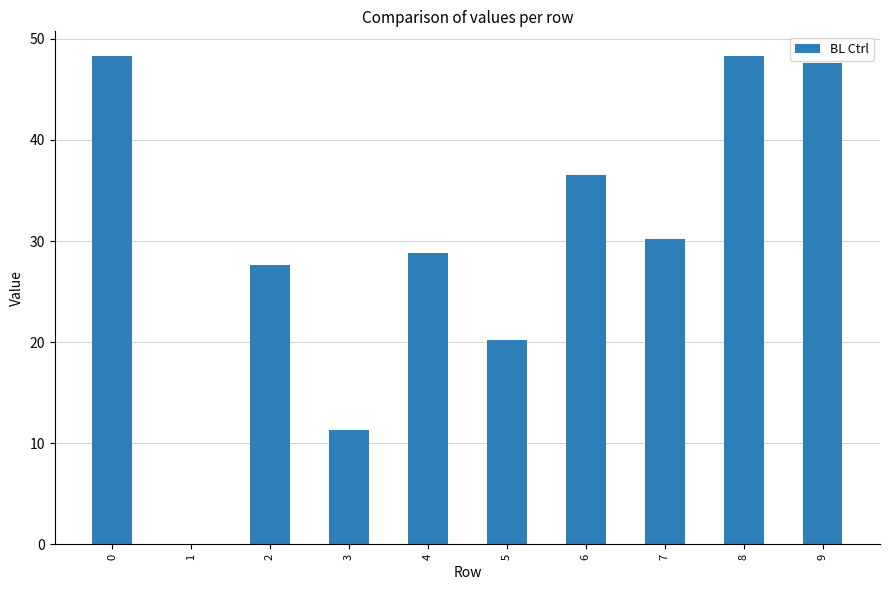

What is the sum of all values?

298.9